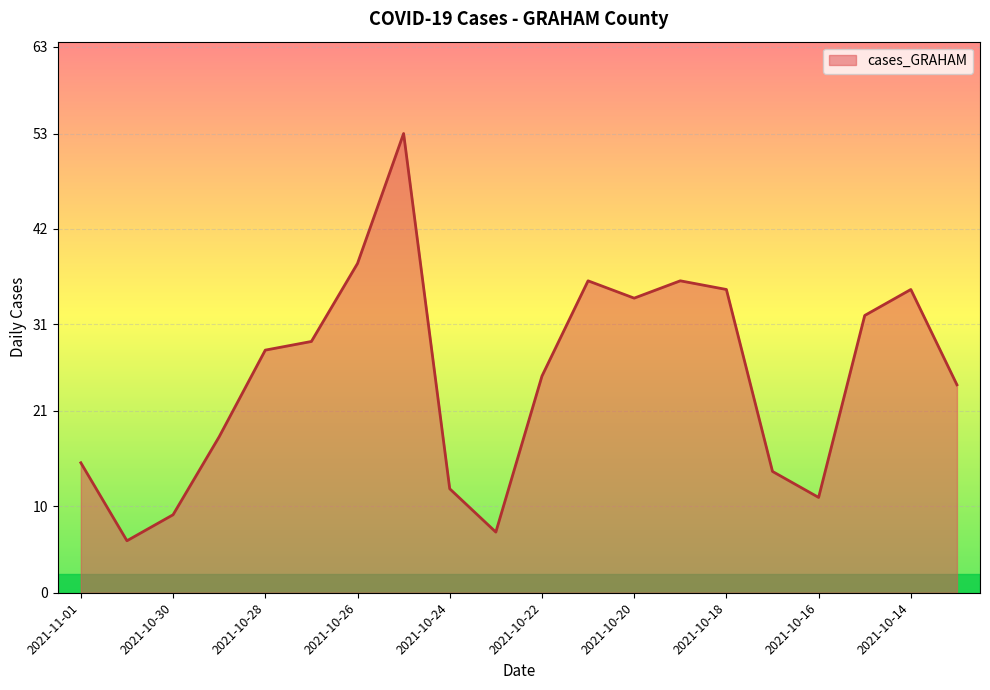

True or false: the data has more than 1 interior local peaks.

True